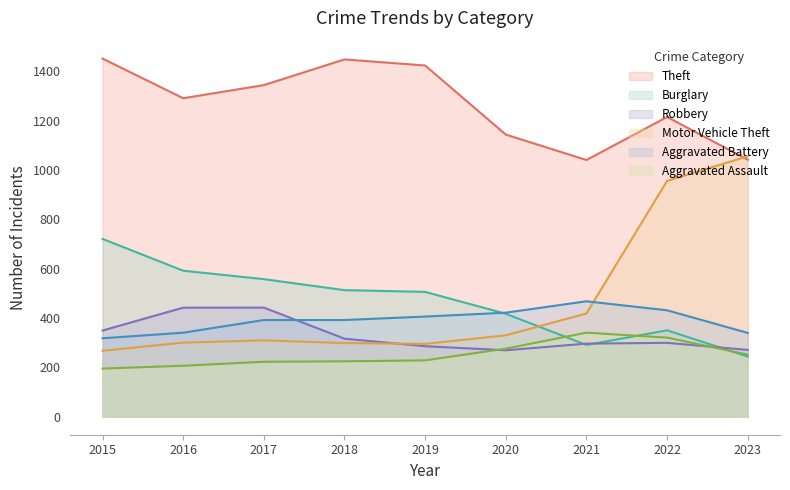

What is the difference between the Motor Vehicle Theft values at 2017 and 2018?

11.0